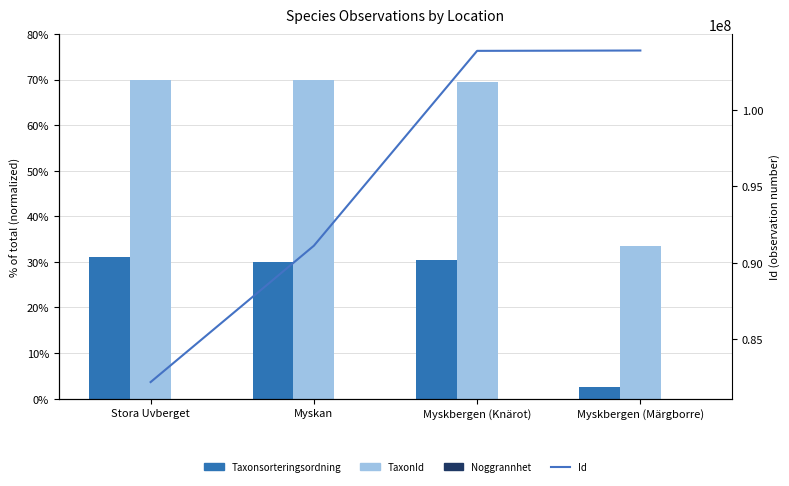

How many values in the TaxonId series are below 69?

1